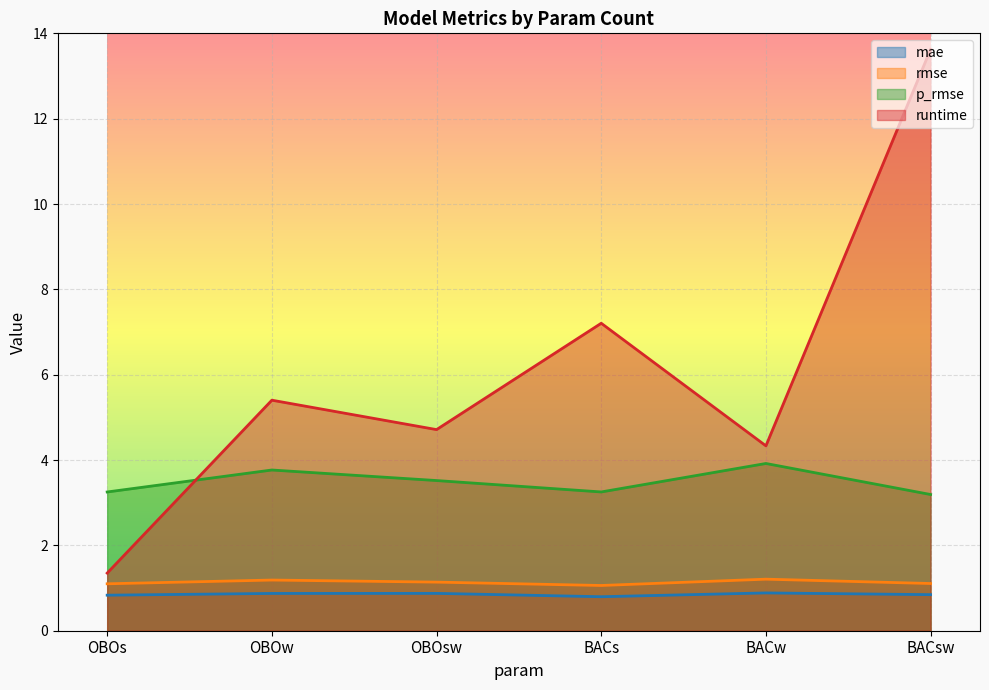

Does the chart display data point markers on the line(s)?

No